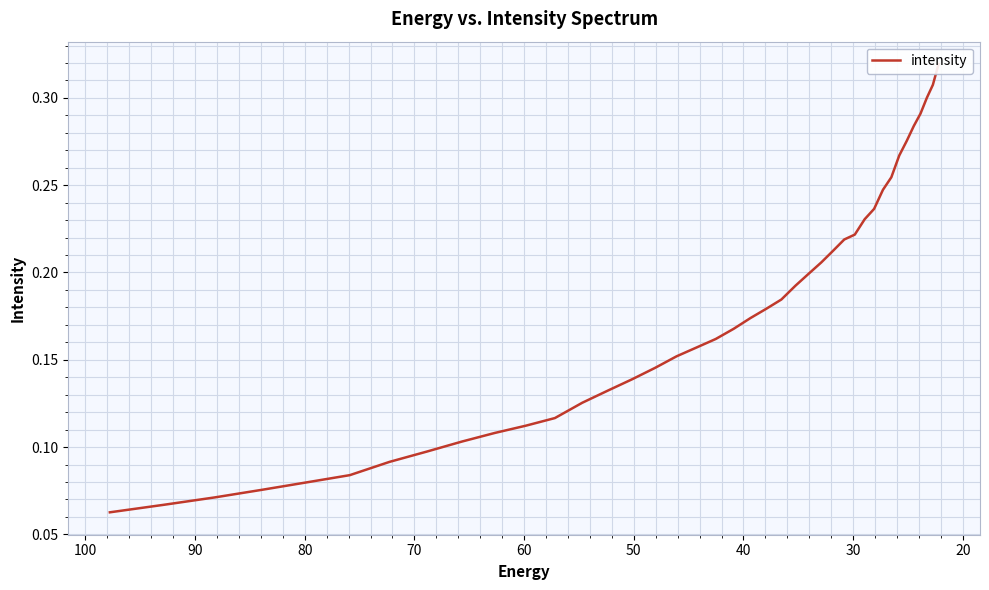

What is the maximum value shown in the chart?

0.3